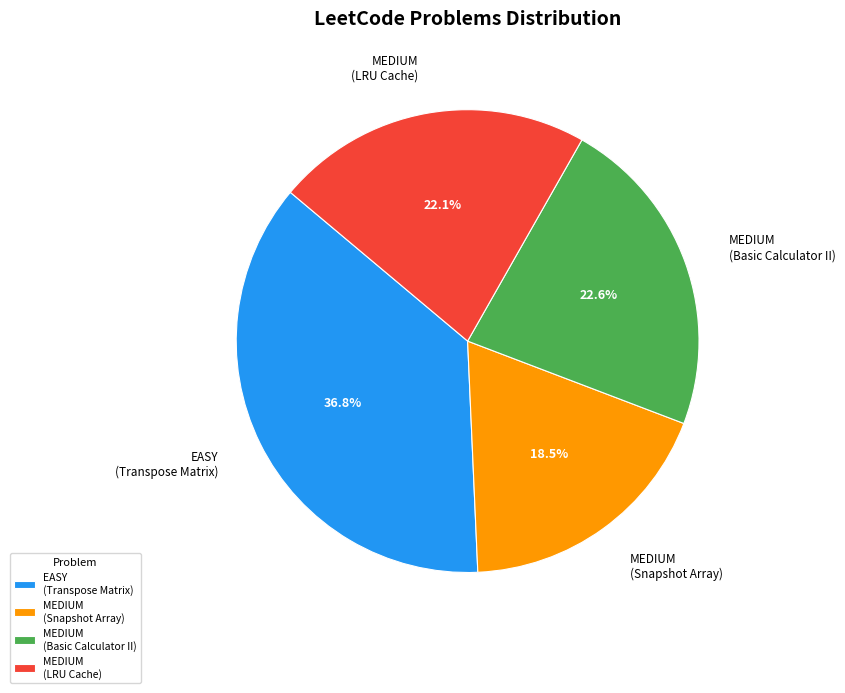

What is the largest slice in the pie chart?

EASY (Transpose Matrix)